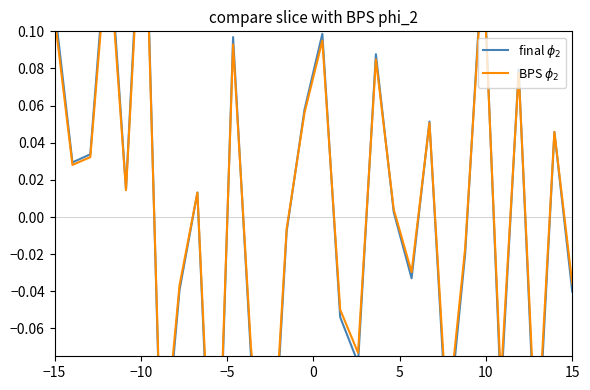

True or false: final $\phi_2$ has more than 0 interior local peaks.

True